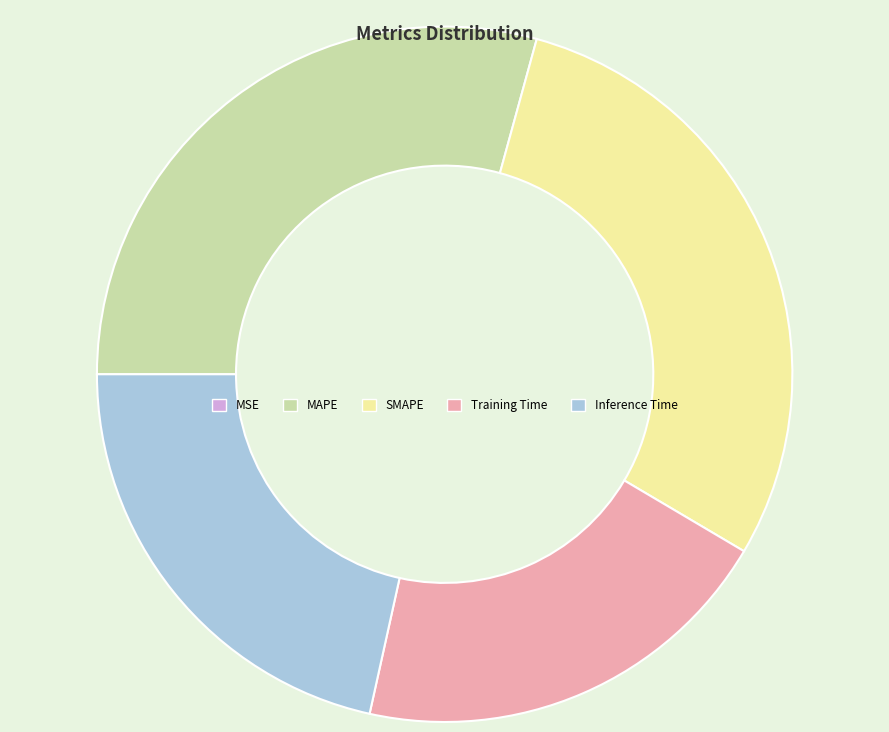

Is there any slice that represents more than half of the pie?

No